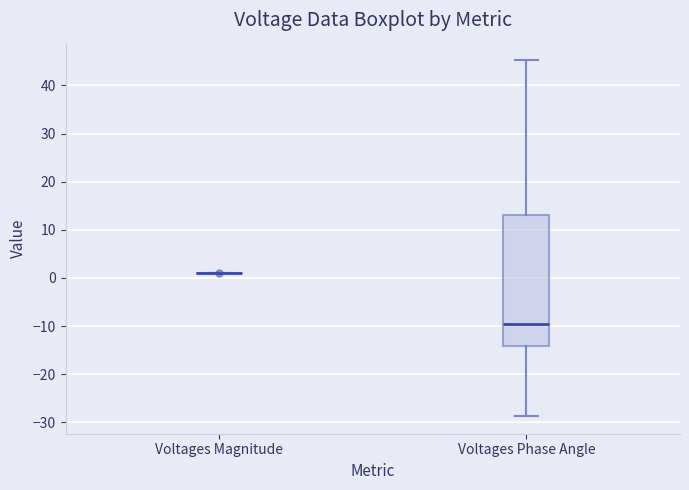

Reading left to right, transcribe this box plot: for each box, give where its median line is, the range the box spans, and where its two whiskers end, as read against the y-axis. The values are not printed on the chart, so give them approximately, as read against the axis.

Voltages Magnitude: box collapsed to a line at 1, whiskers 1 to 1
Voltages Phase Angle: median -10, box -14 to 13, whiskers -29 to 45